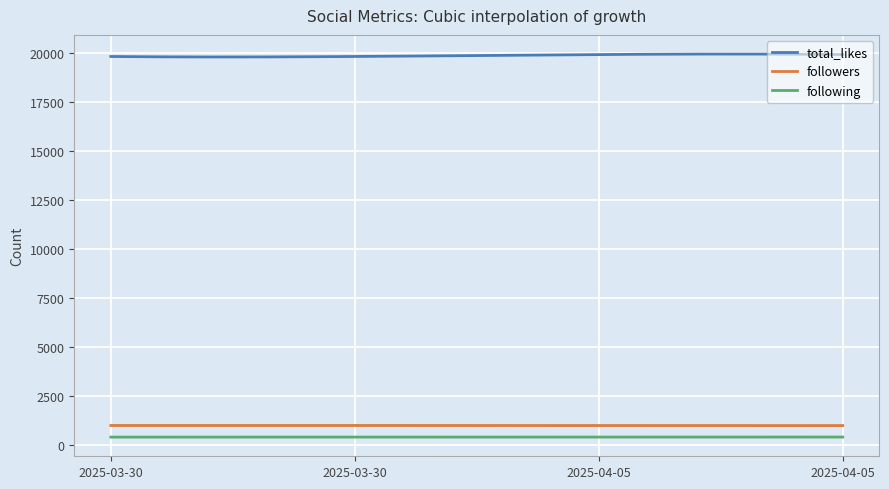

Which series has the largest range (max minus min)?

total_likes